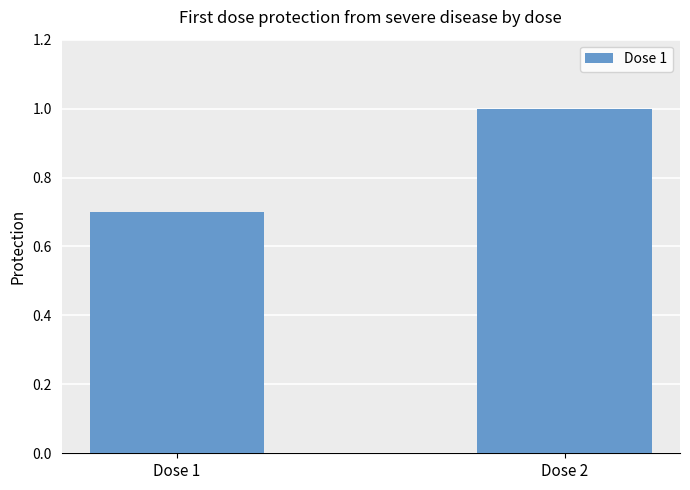

Reading left to right, extract all data points from this chart.

Dose 1=0.7	Dose 2=1.0